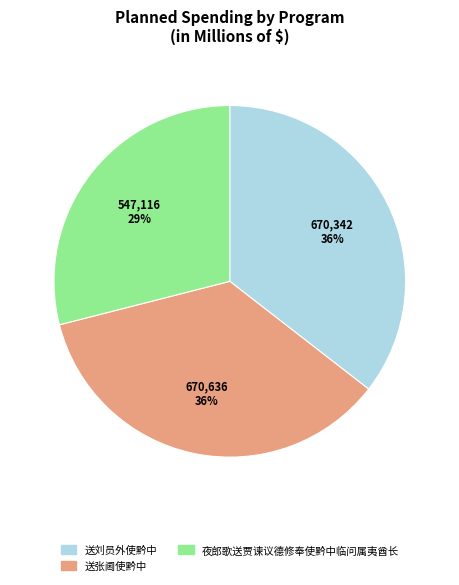

How many slices are in this pie chart?

3